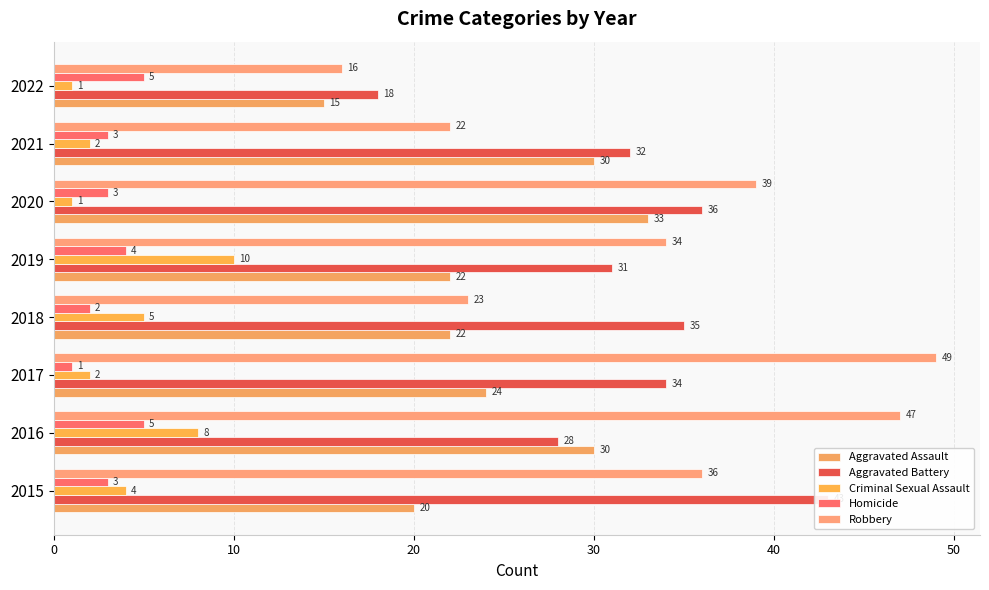

Rank the series at 2022 from highest to lowest value.

Aggravated Battery, Robbery, Aggravated Assault, Homicide, Criminal Sexual Assault